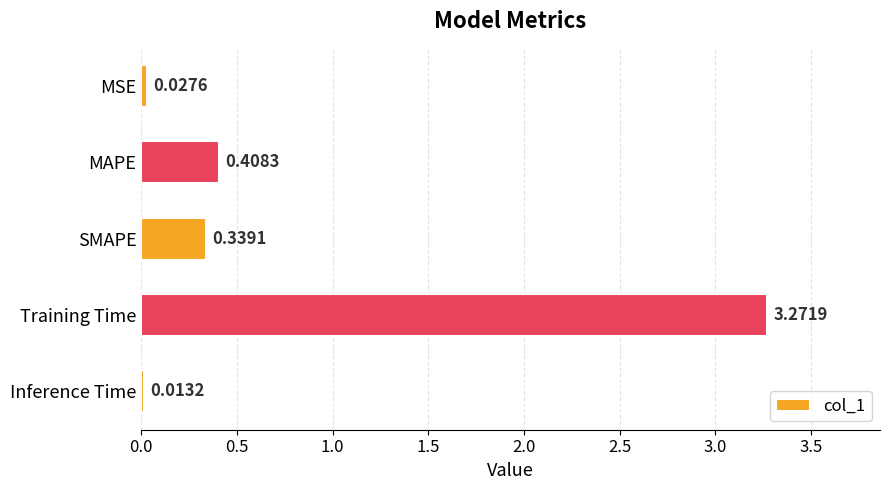

Does the chart contain any negative values?

No